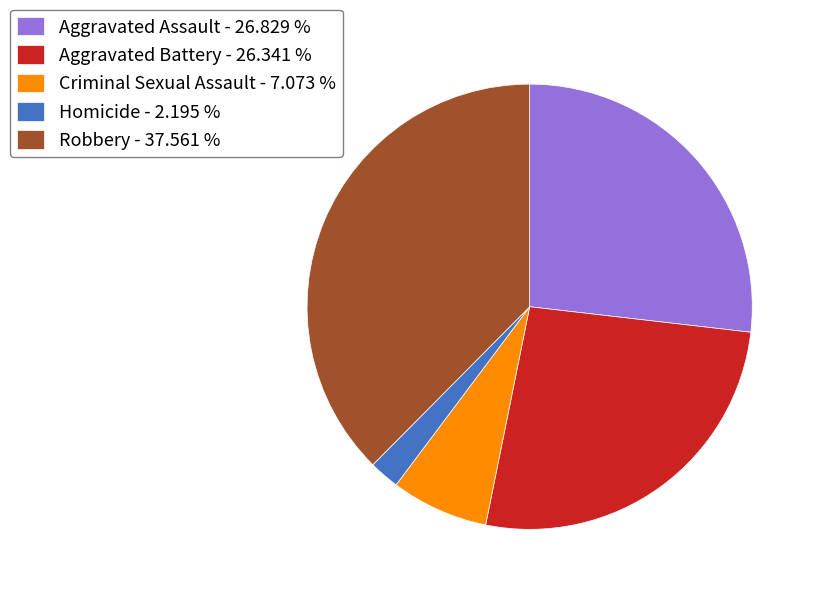

Do Criminal Sexual Assault - 7.073 % and Aggravated Battery - 26.341 % together represent more than half of the pie?

No